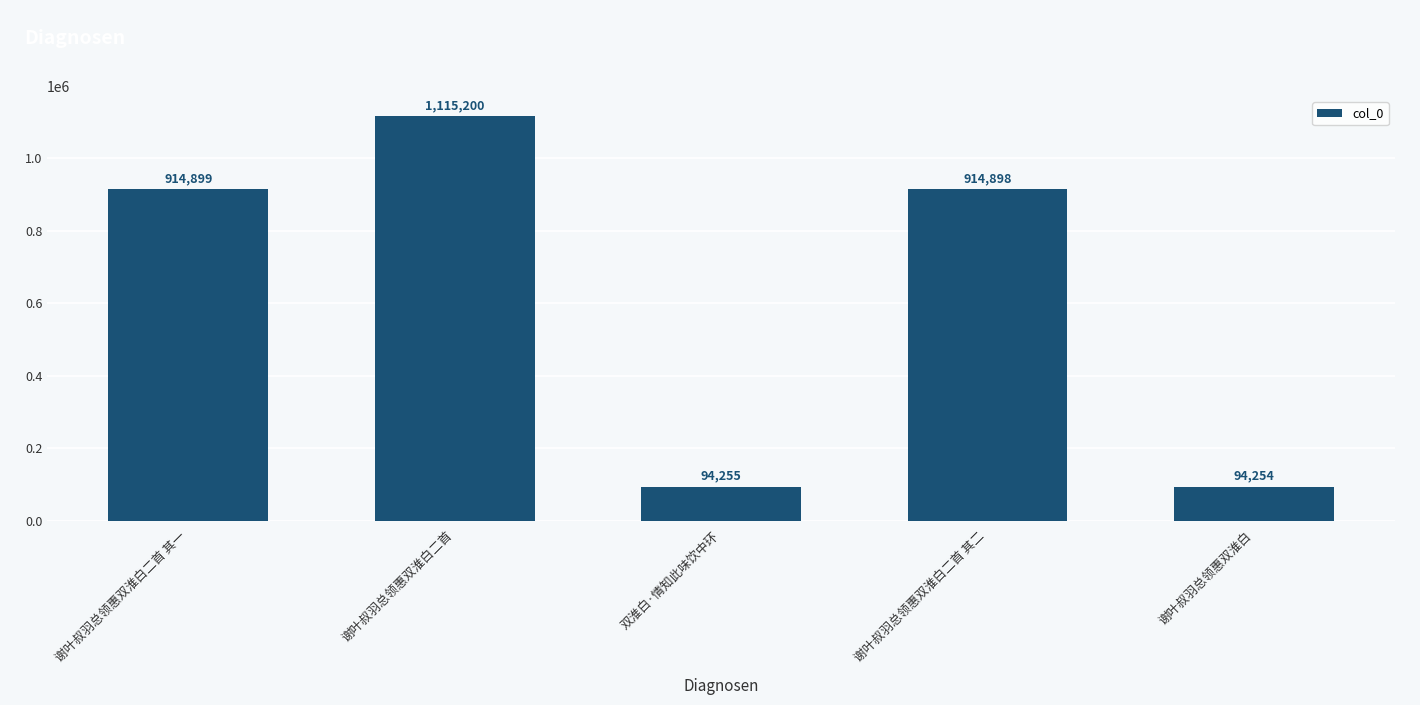

What is the average value?

626701